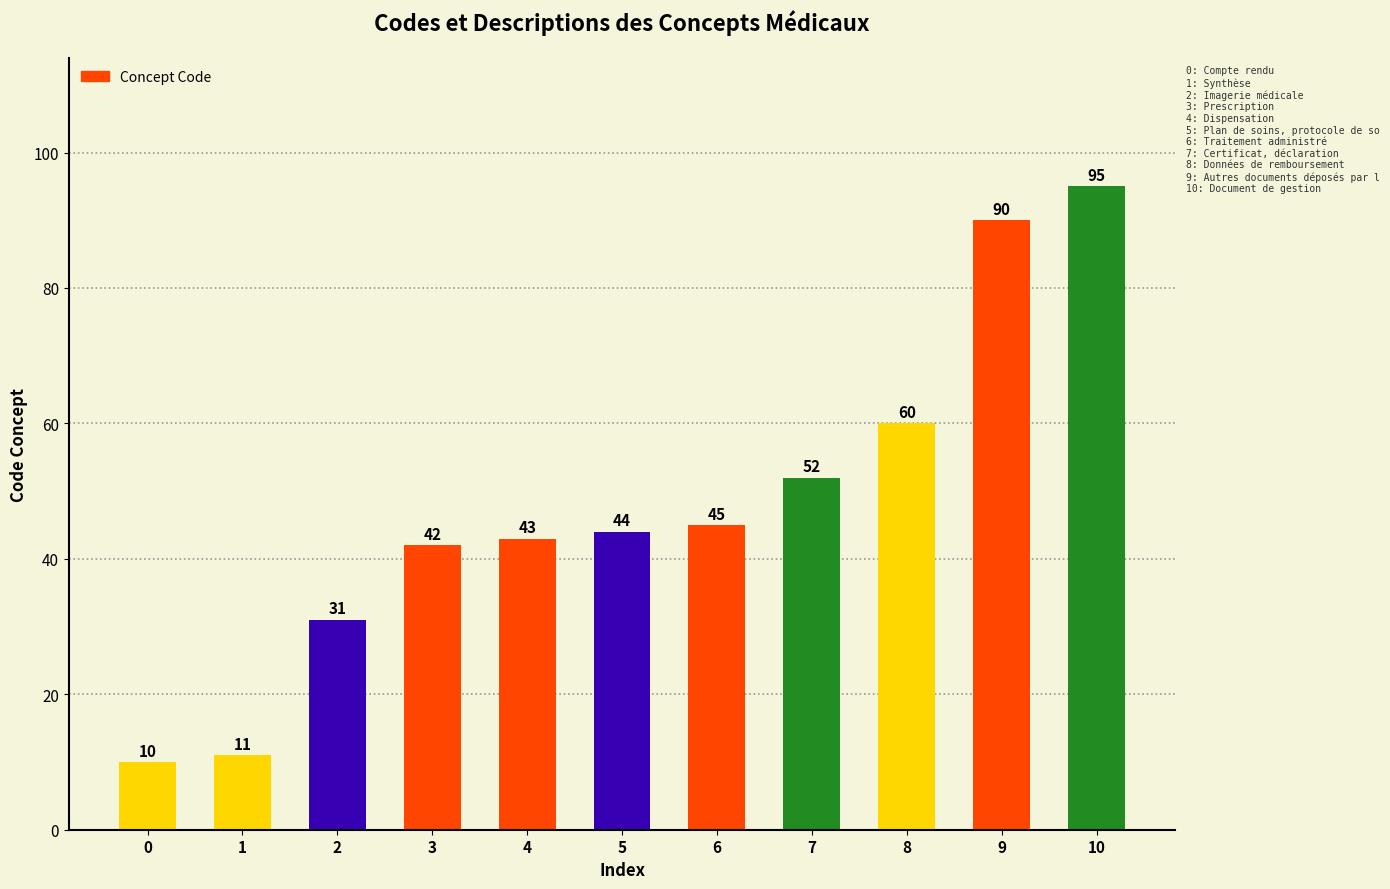

What is the sum of all values?

523